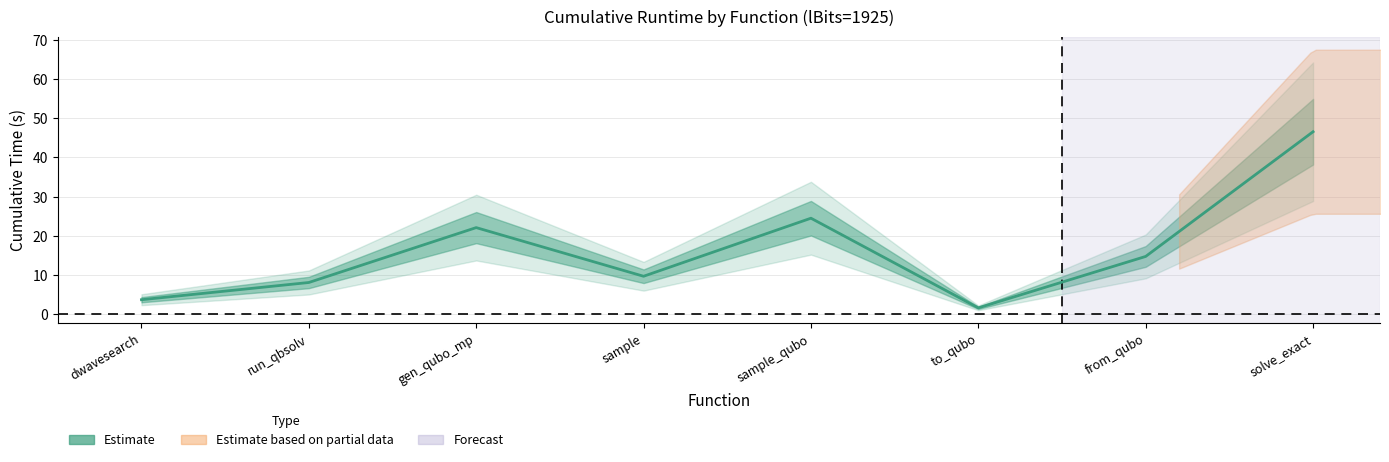

At which label is the value closest to 24?

sample_qubo